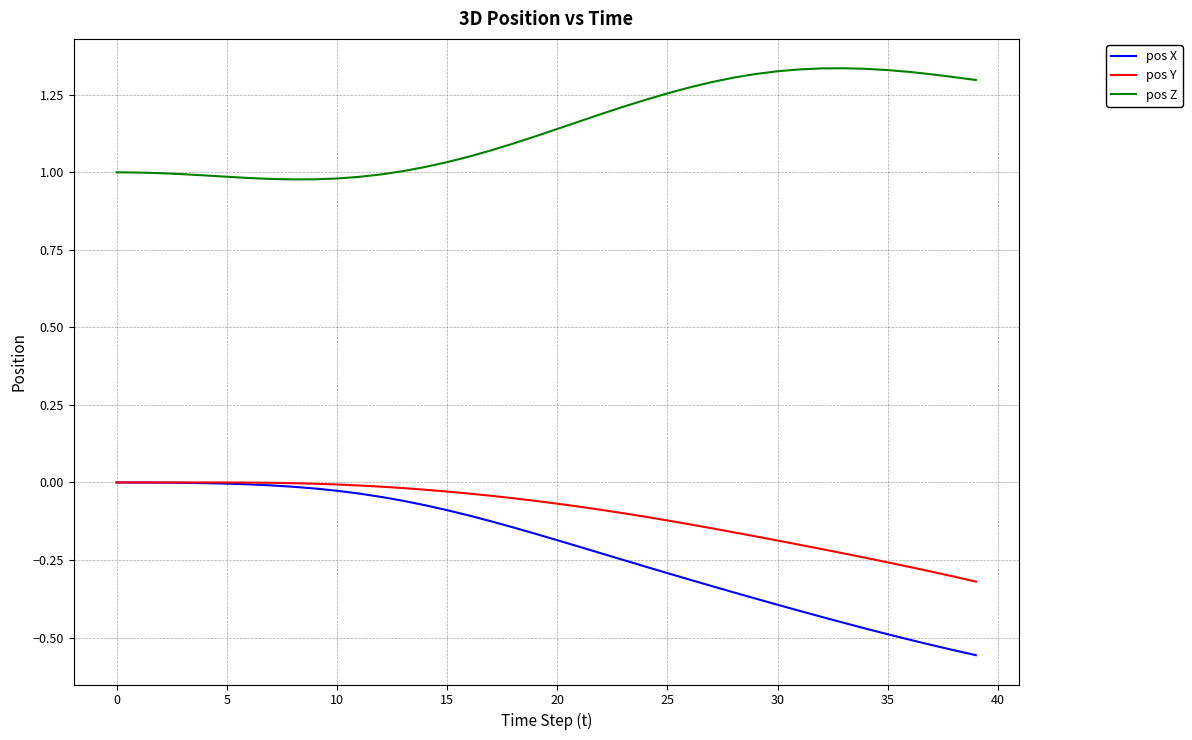

Which series has the widest spread of values?

pos X